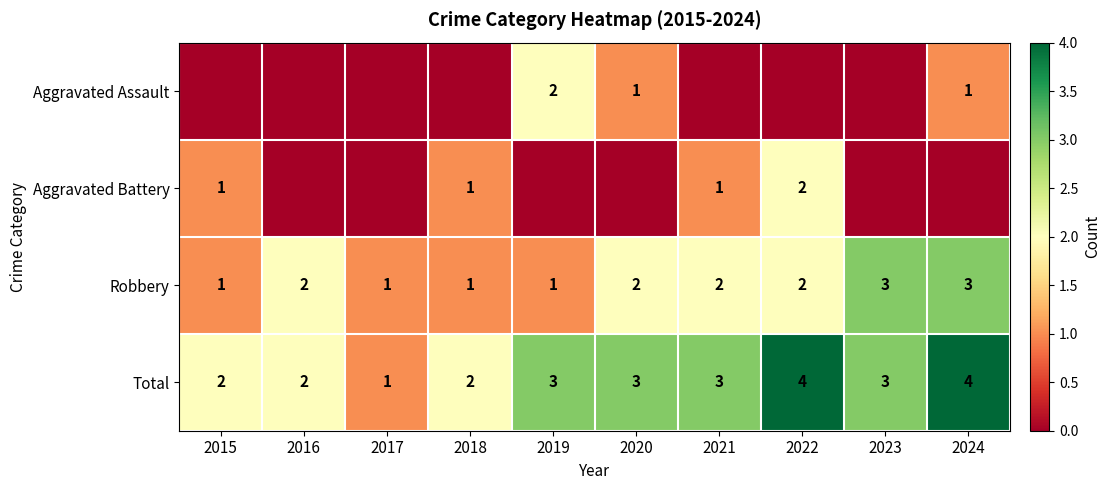

At how many categories does at least one series exceed 3?

2